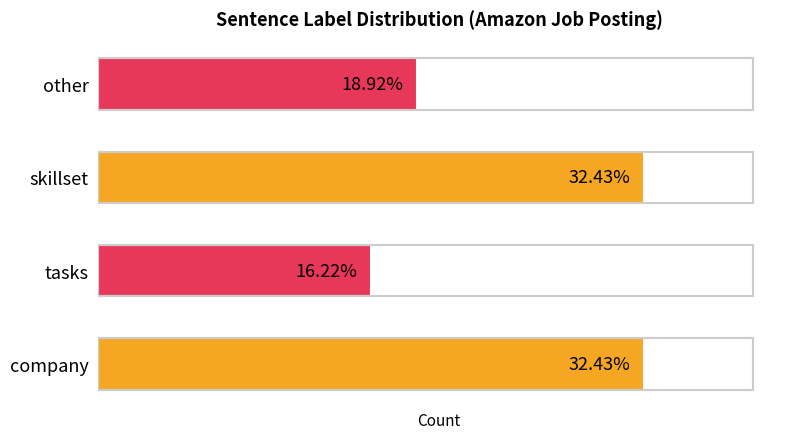

Are the bars horizontal?

Yes